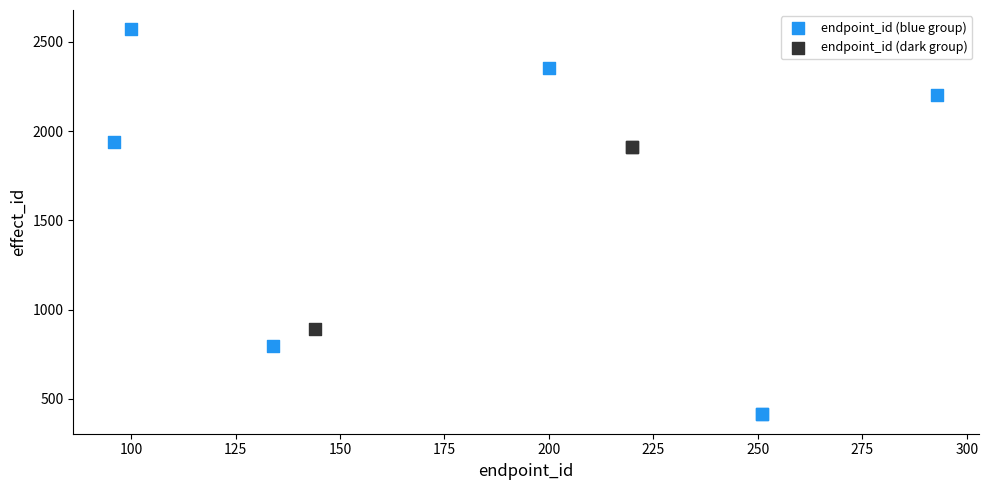

Which series reaches the minimum Y coordinate?

endpoint_id (blue group)